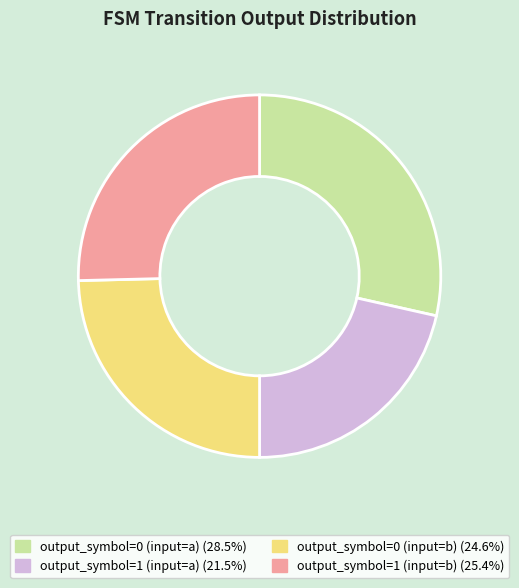

Does output_symbol=1 (input=a) represent more than half of the total?

No